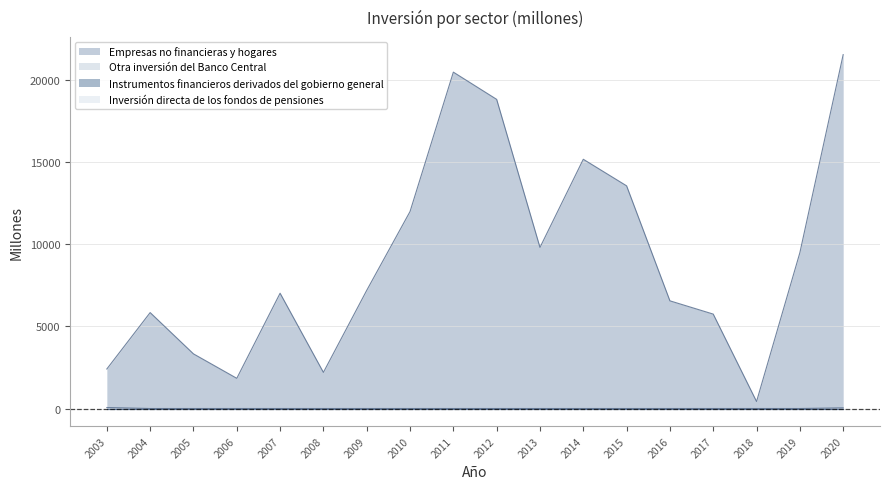

Is the value of Empresas no financieras y hogares at 2017 greater than the value of Otra inversión del Banco Central at 2007?

Yes